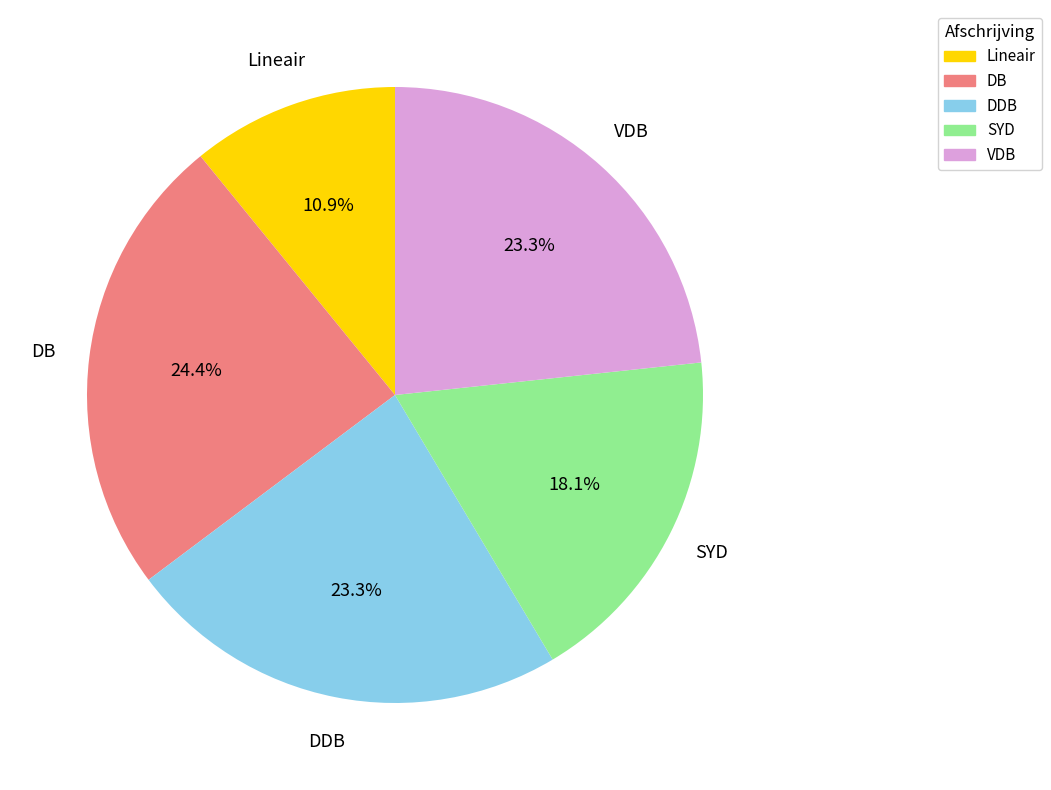

To the nearest percent, what is the average slice percentage?

20%